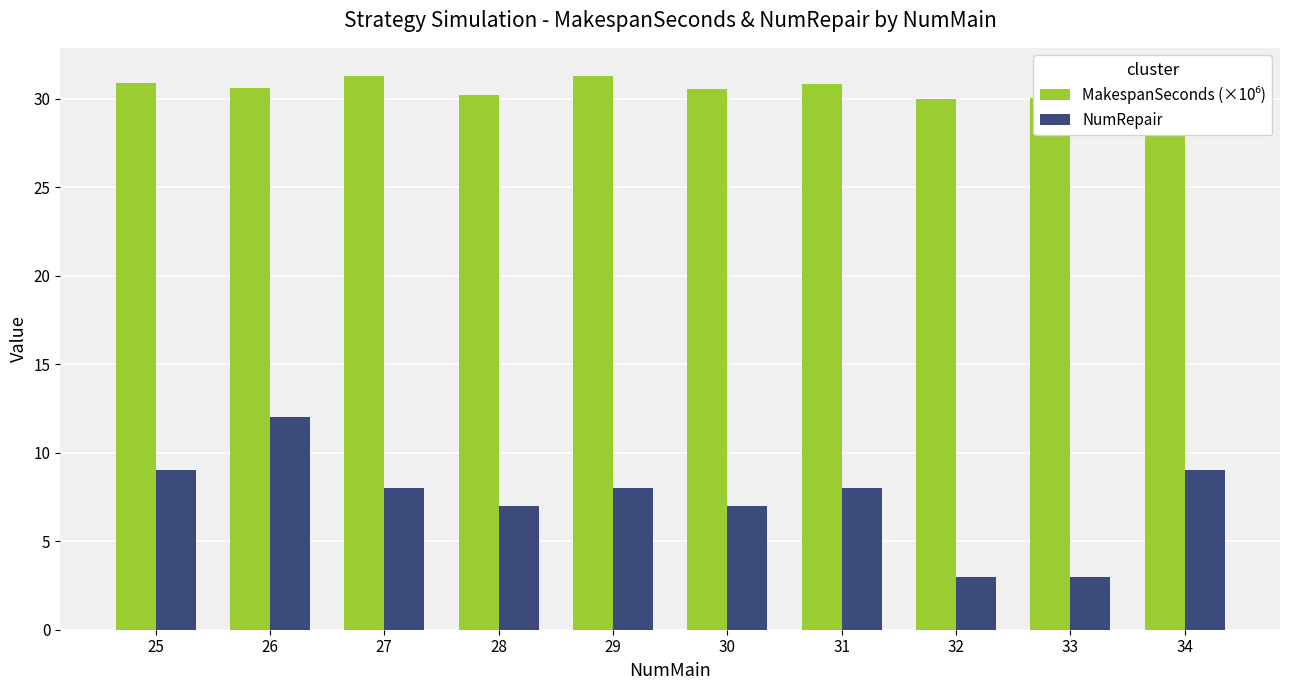

What is the minimum value shown in the chart?

3.0